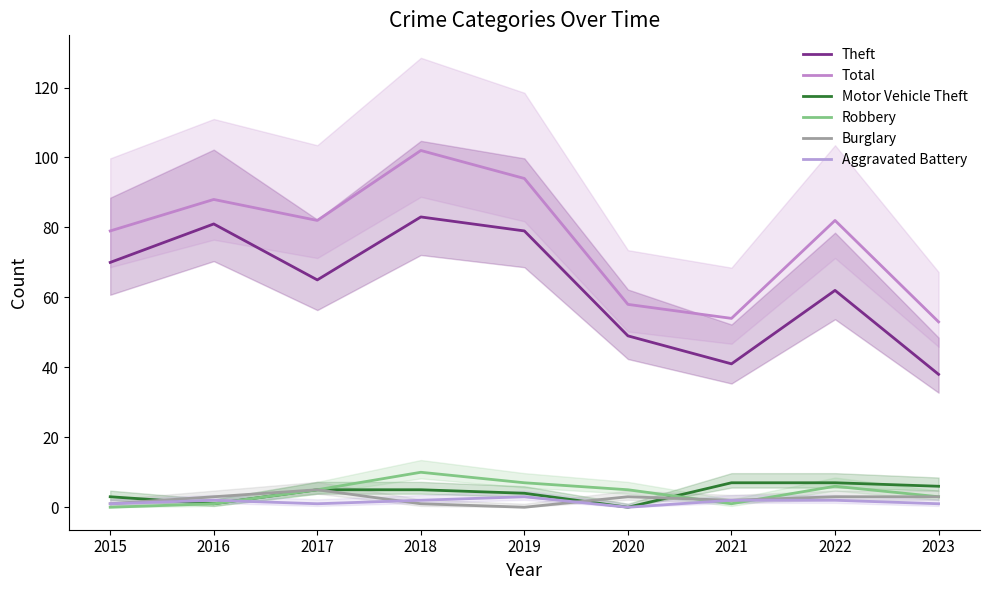

In Aggravated Battery, how many points are higher than both neighbors (excluding endpoints)?

2